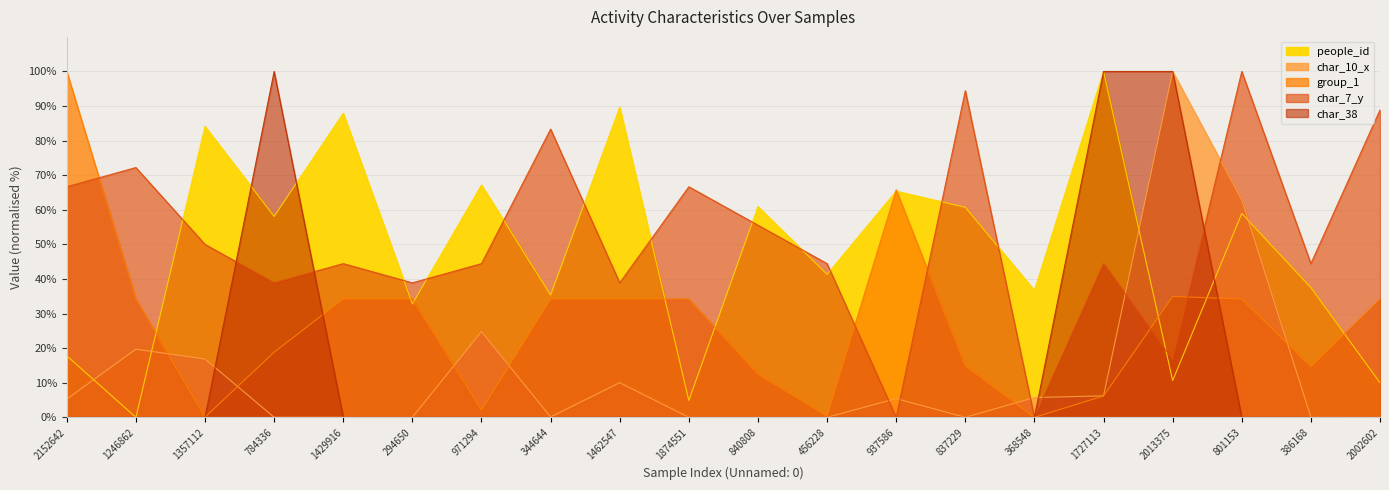

How many intersections are there between people_id and group_1?

10